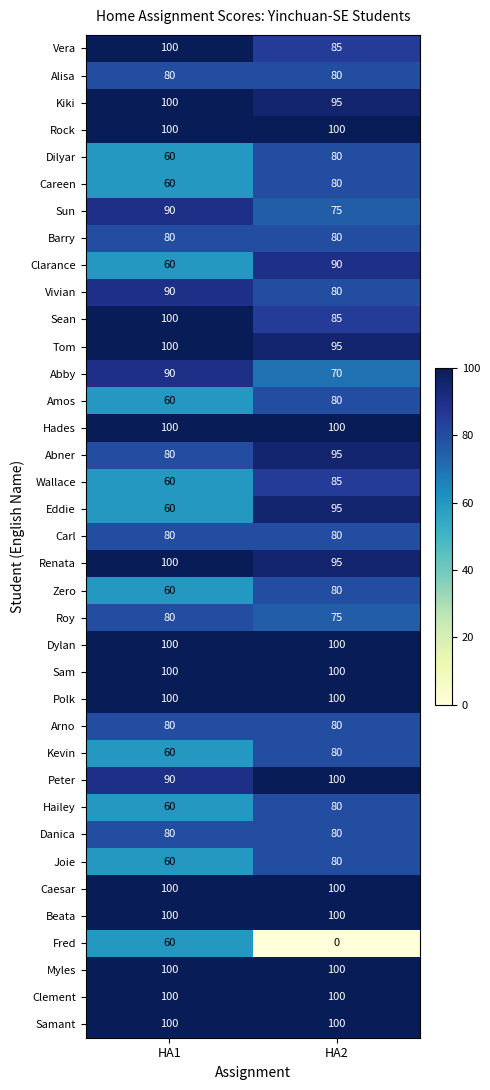

True or false: Abby has a value of 126 at HA2.

False